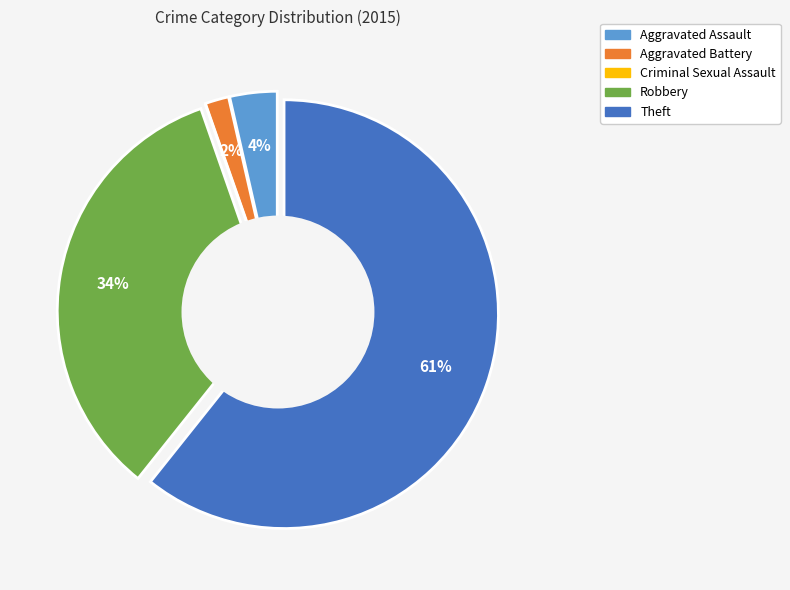

How many segments does this pie chart have?

5